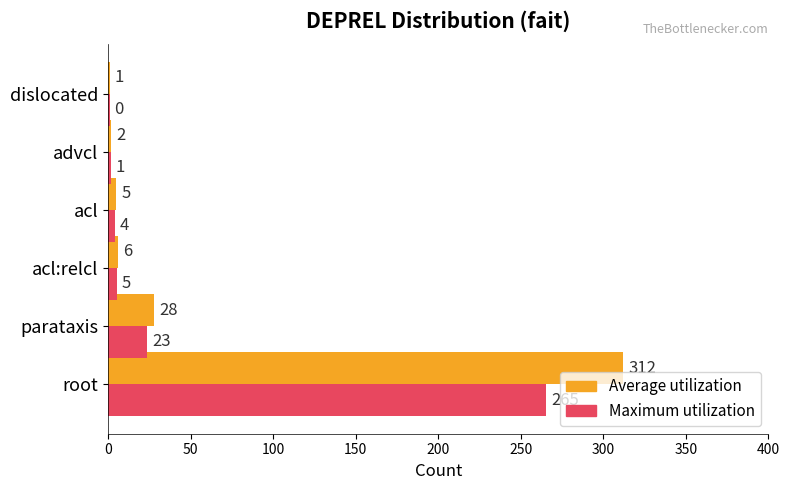

At which category is the sum across all series the highest?

root